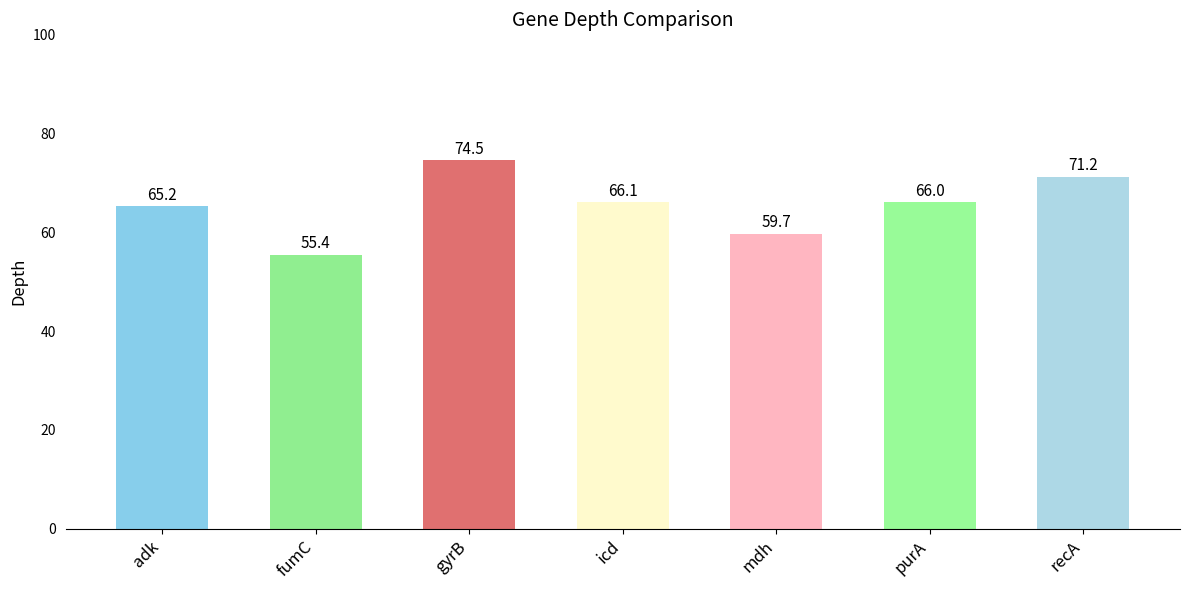

Read the value at recA.

71.2